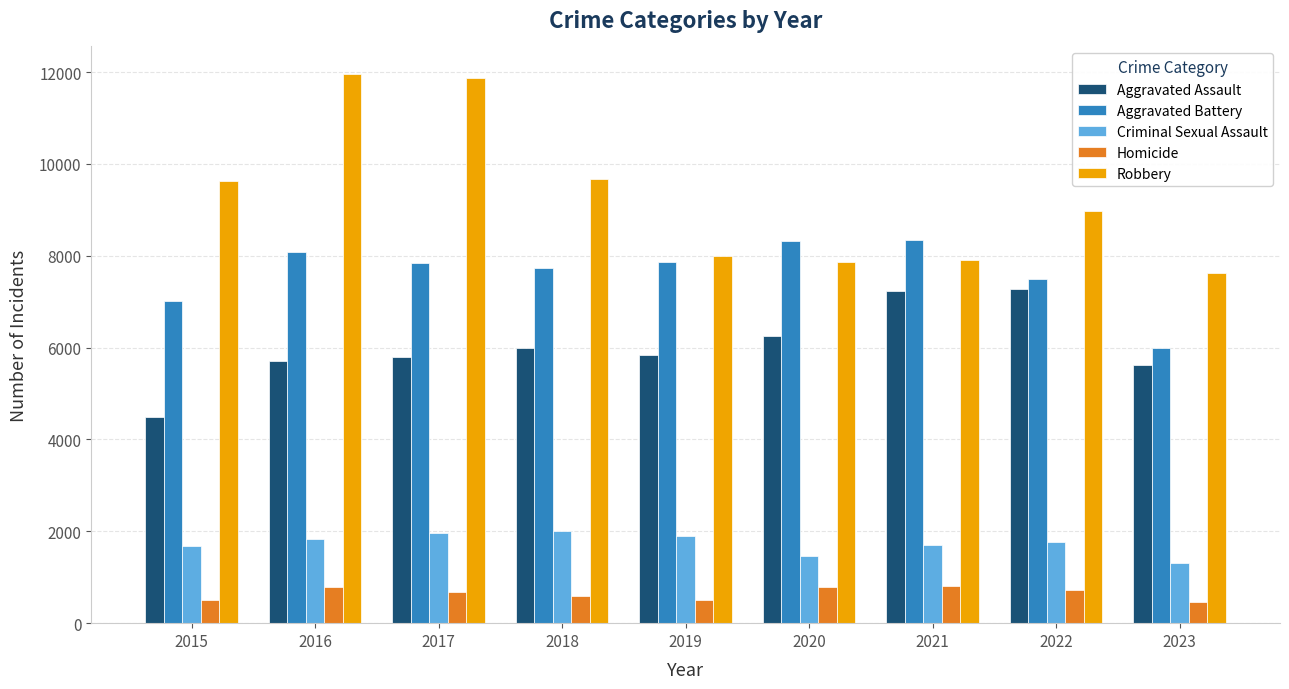

What is the difference between the highest and lowest values at 2022?

8245